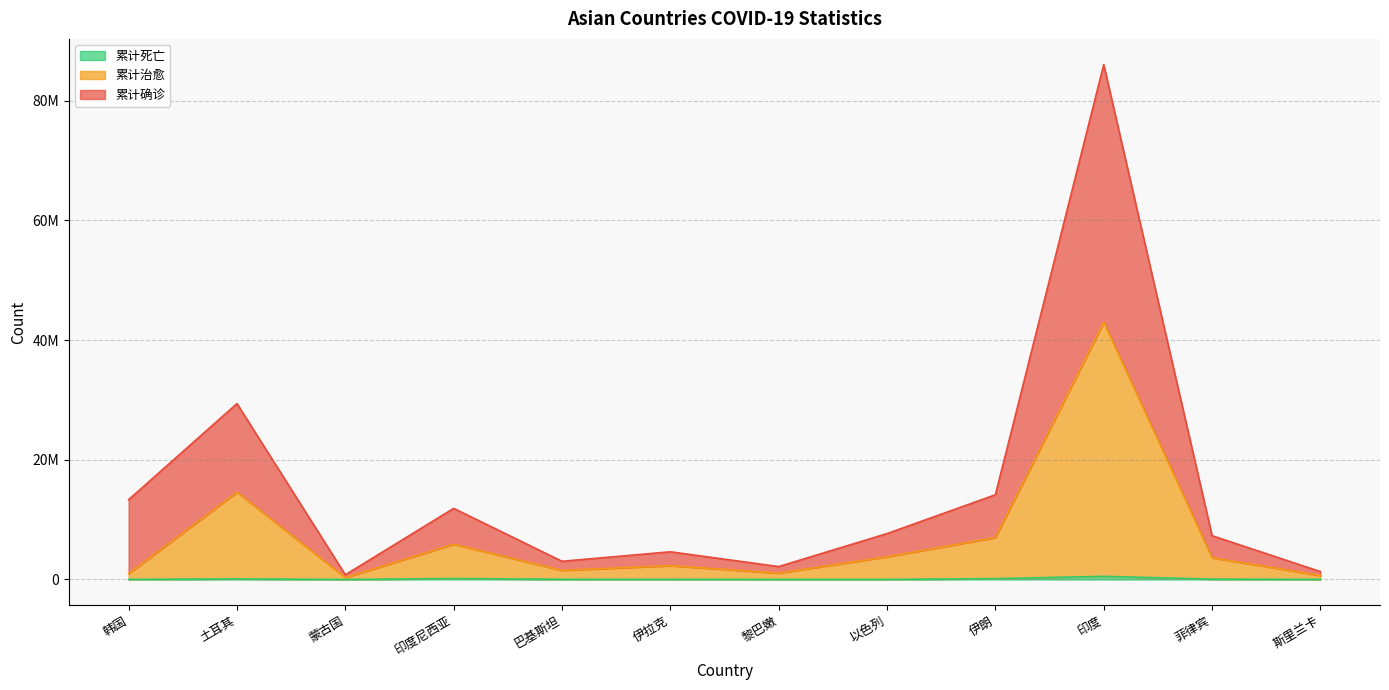

At which category does 累计死亡 reach its first local valley?

蒙古国